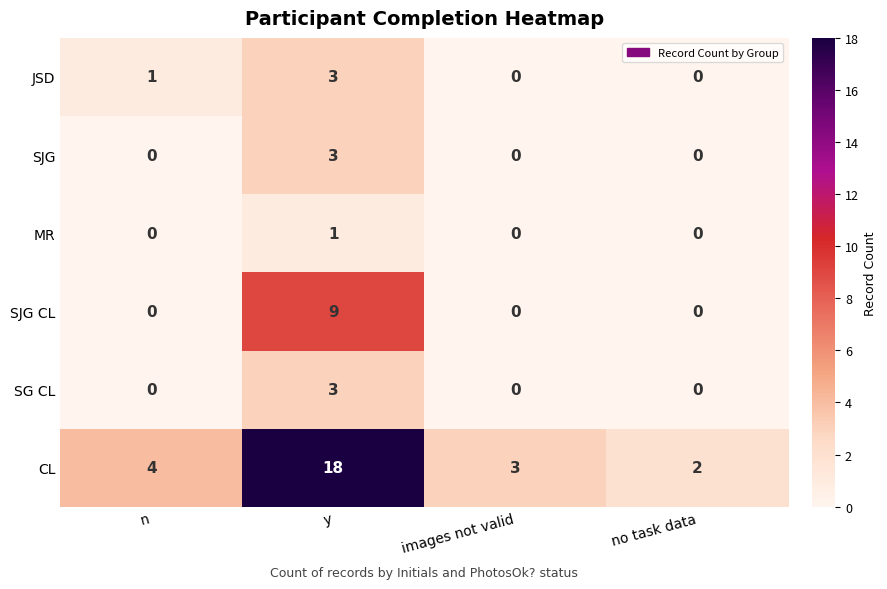

Reading left to right, transcribe all the data shown in this chart.

JSD: n=1	y=3	images not valid=0	no task data=0
SJG: n=0	y=3	images not valid=0	no task data=0
MR: n=0	y=1	images not valid=0	no task data=0
SJG CL: n=0	y=9	images not valid=0	no task data=0
SG CL: n=0	y=3	images not valid=0	no task data=0
CL: n=4	y=18	images not valid=3	no task data=2